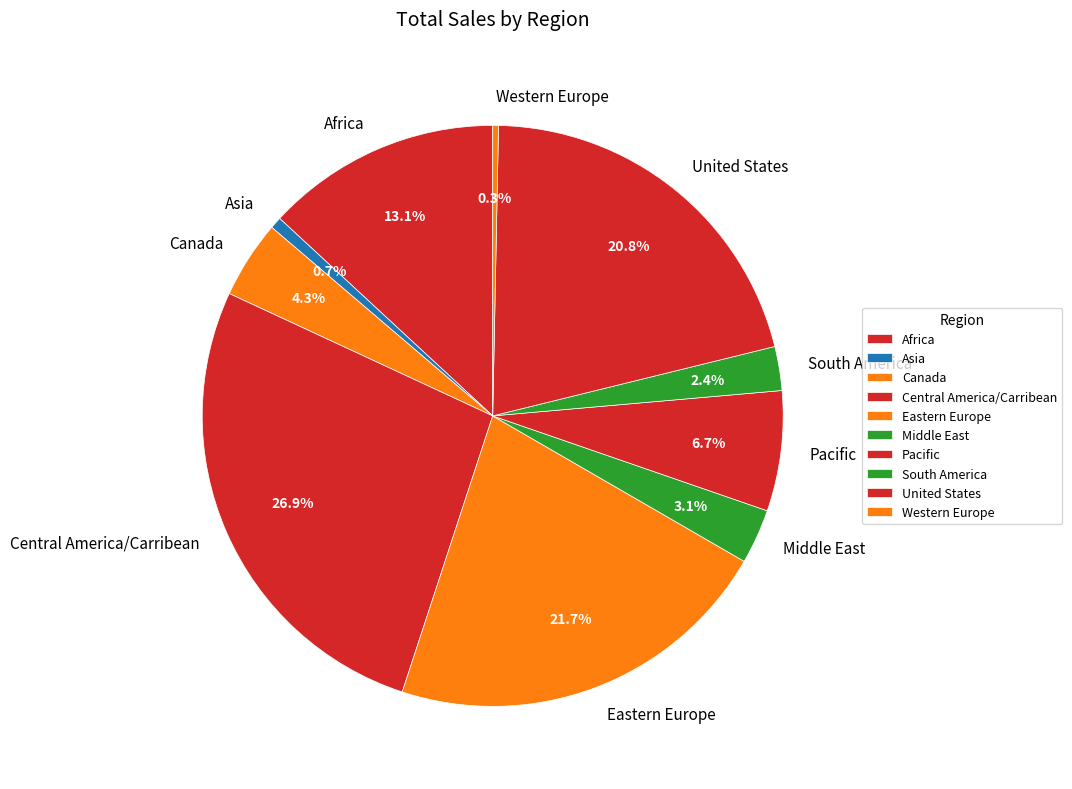

Is the sum of United States and Western Europe greater than half?

No